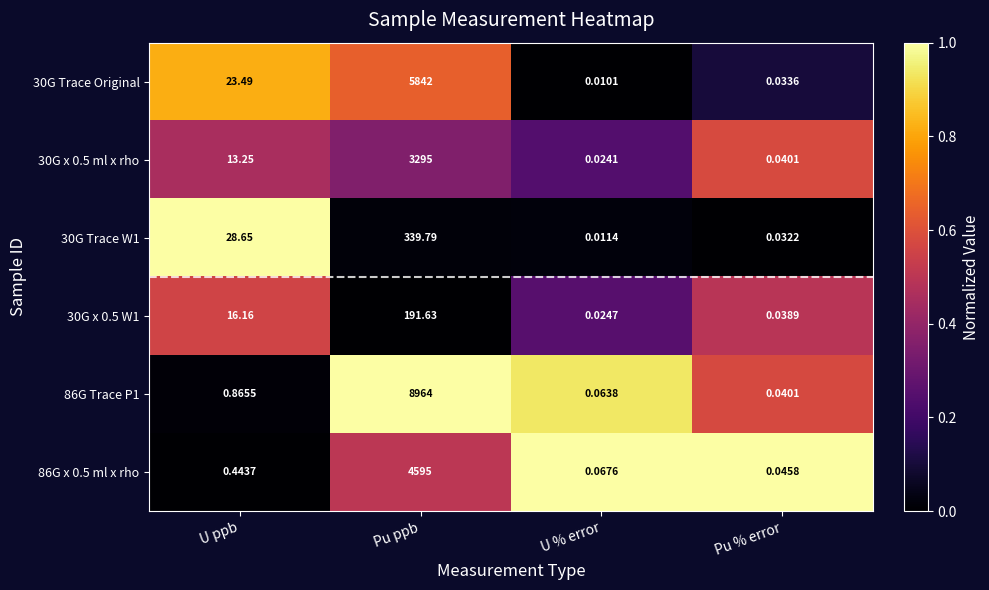

Rank the series by their maximum value, from lowest to highest.

30G x 0.5 W1, 30G Trace W1, 30G x 0.5 ml x rho, 86G x 0.5 ml x rho, 30G Trace Original, 86G Trace P1